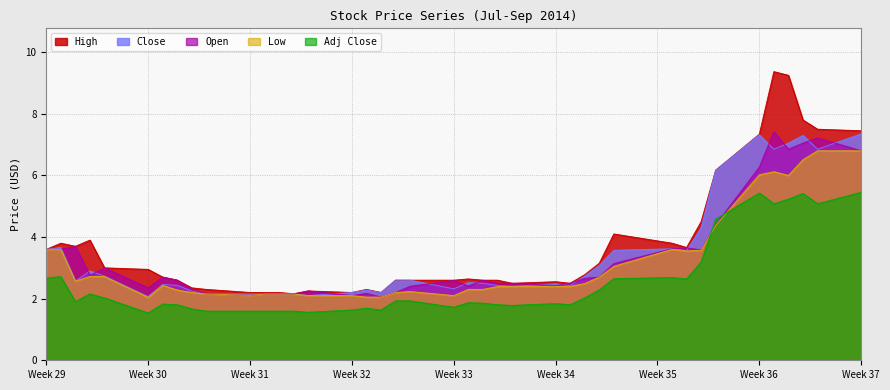

What is the average value of the High series?

3.7